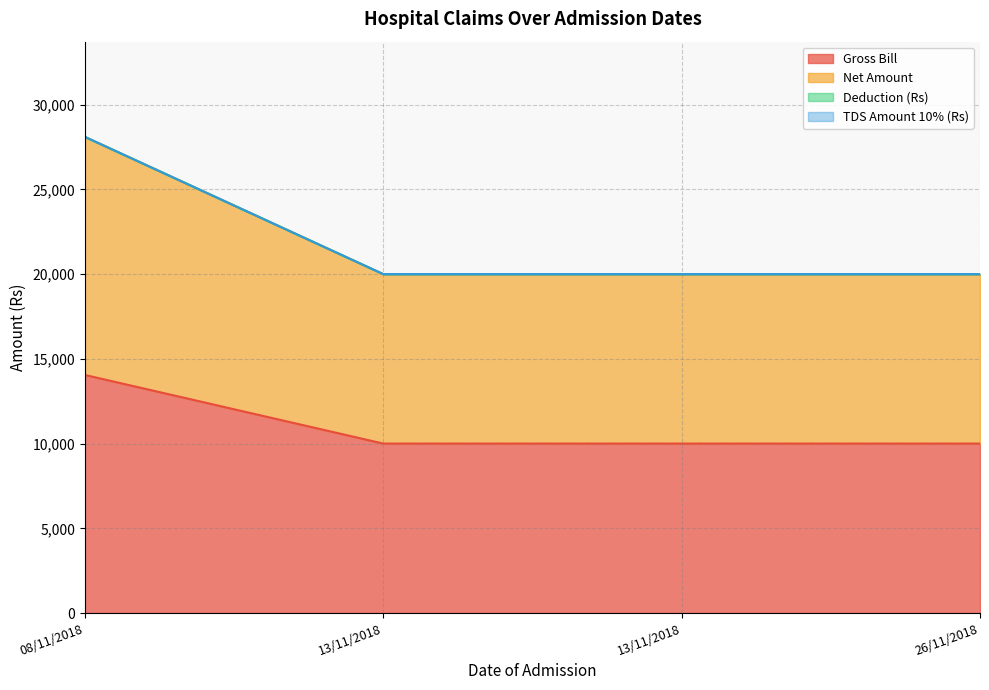

True or false: Net Amount and Gross Bill intersect in this chart.

False